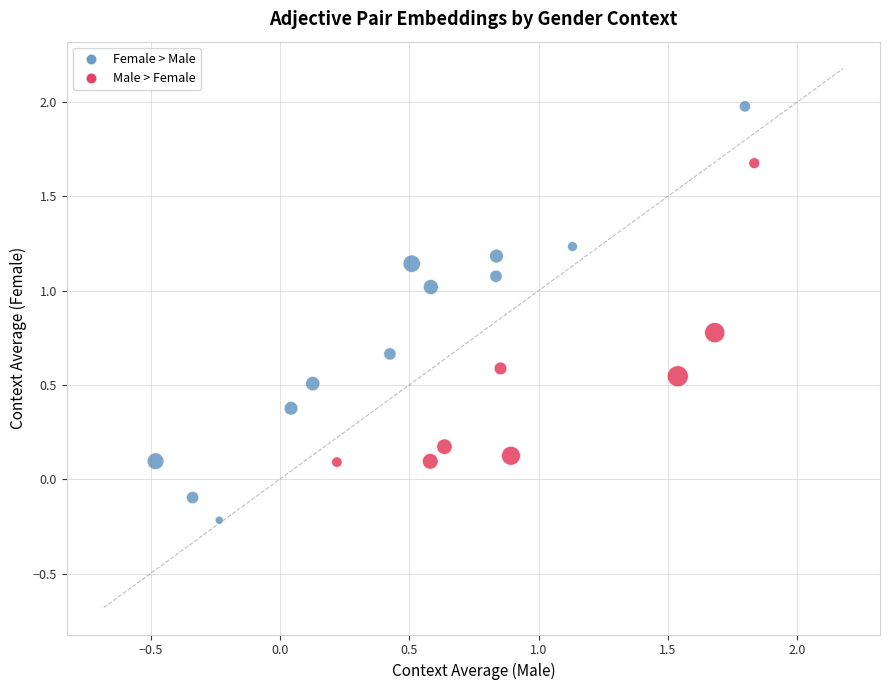

What is the range of X values (max minus min)?

2.3